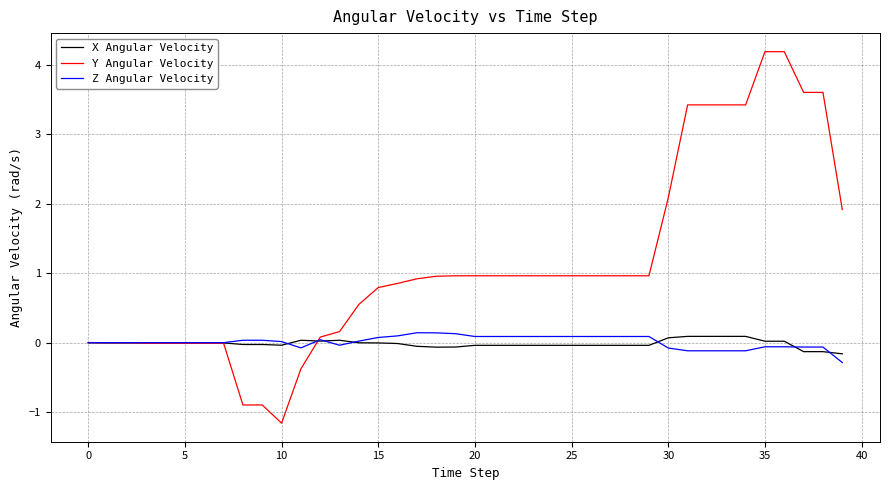

What is the lowest value of the Z Angular Velocity series?

-0.3